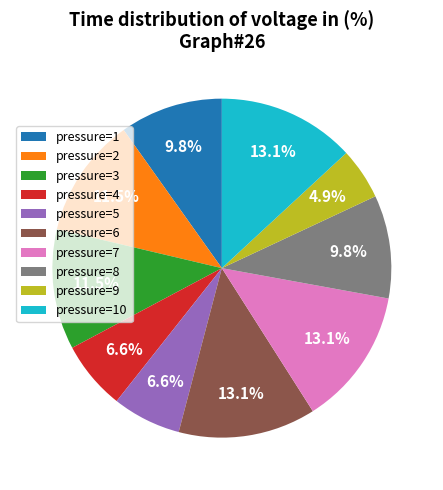

Count the number of slices in the pie.

10